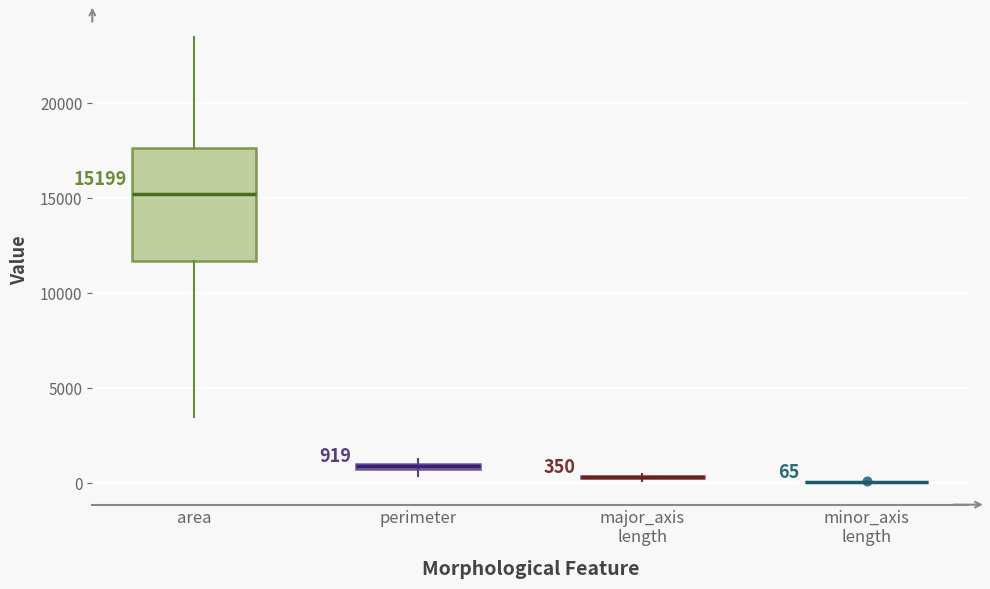

Comparing the boxes themselves (not the whiskers), which one is the tallest?

area